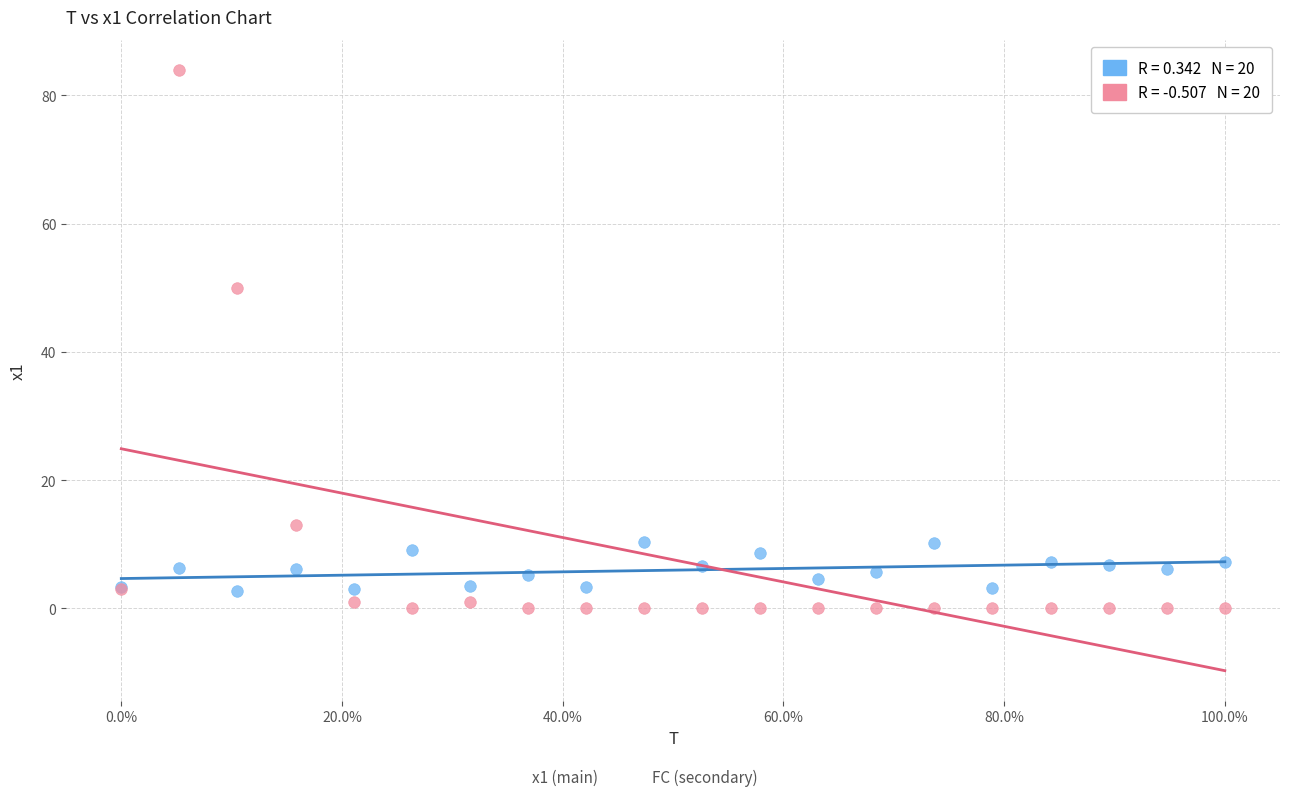

Across all series, what Y value is closest to 42?

50.0